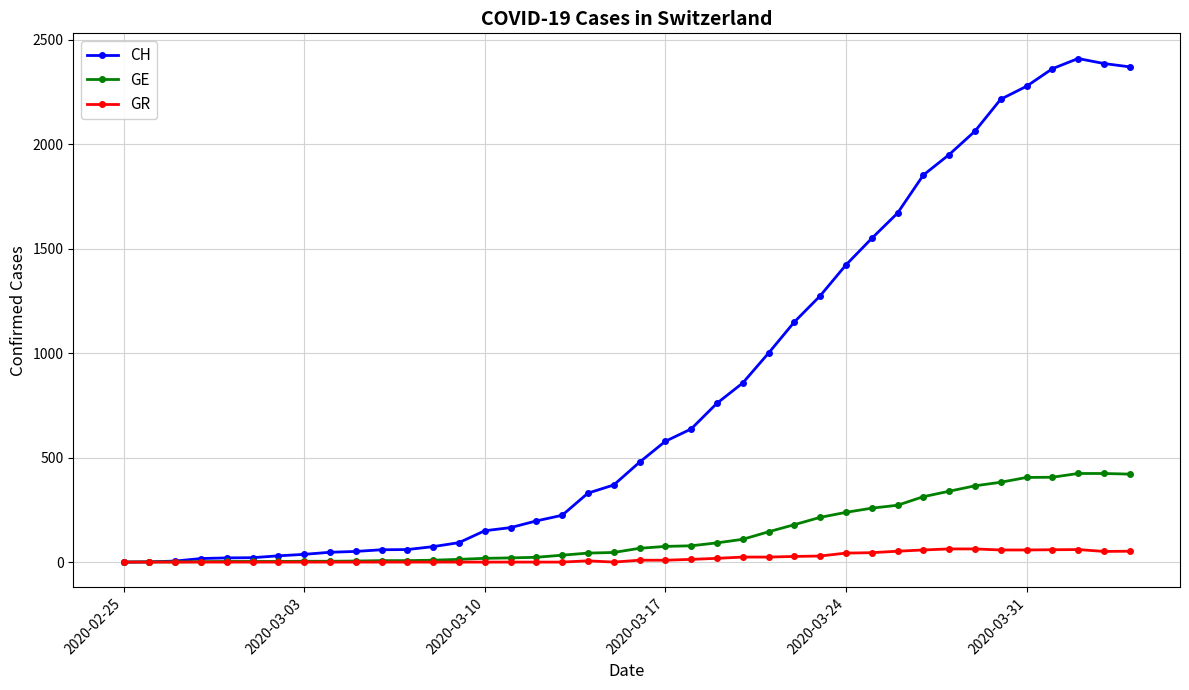

Is this an area chart (filled region under the line)?

No